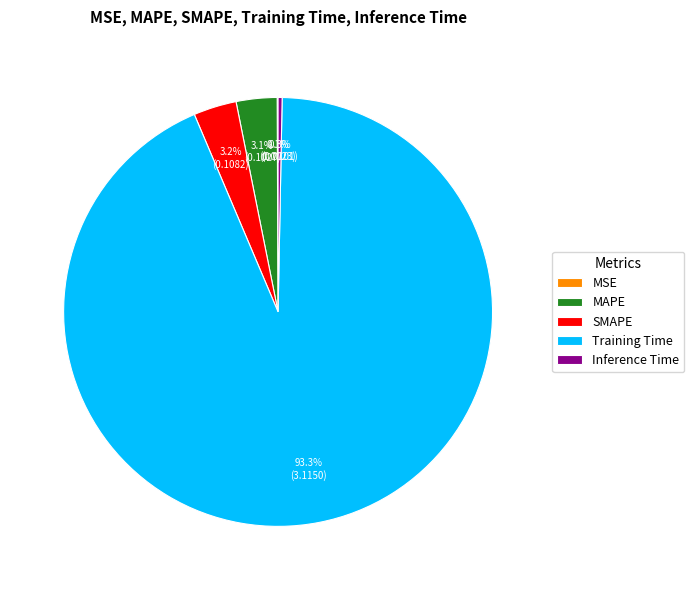

Which slice represents more than half of the pie?

Training Time